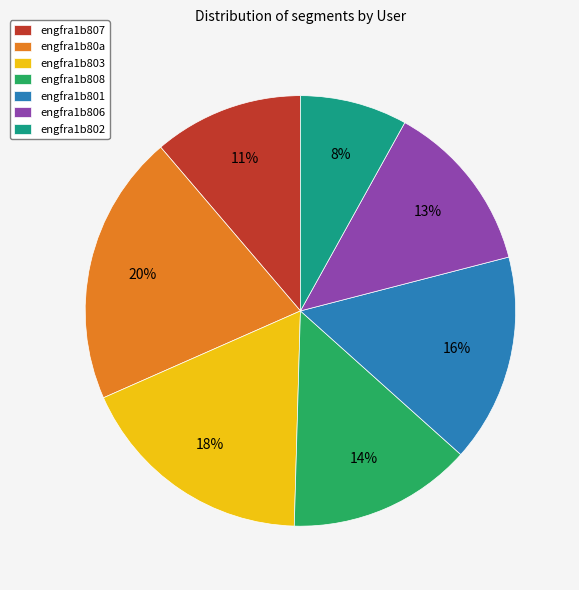

Count the number of slices in the pie.

7